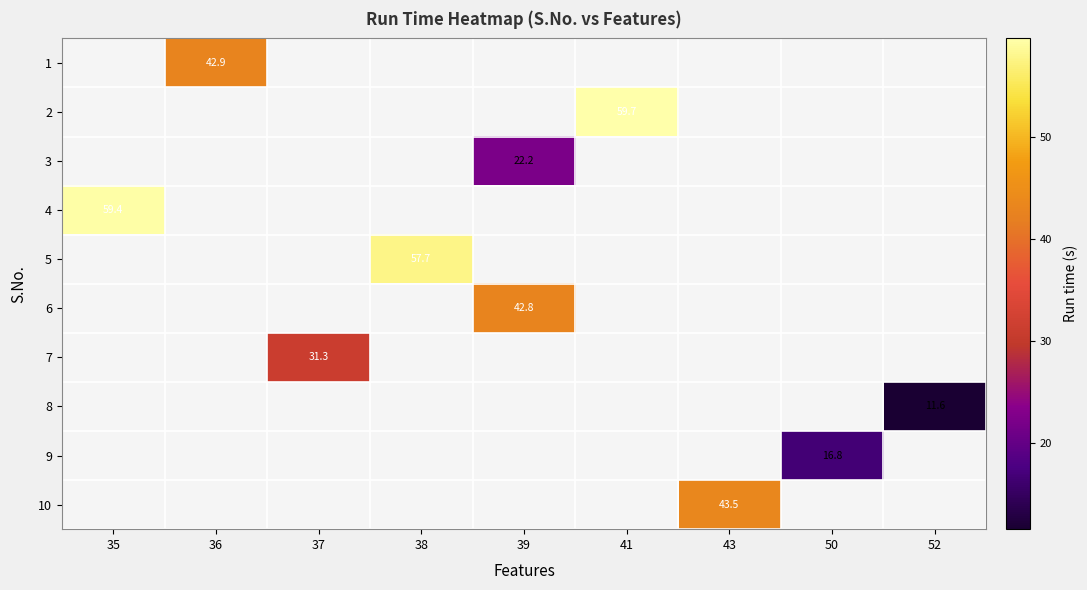

List the labels in order of 5 value, smallest first.

35, 36, 37, 38, 39, 41, 43, 50, 52